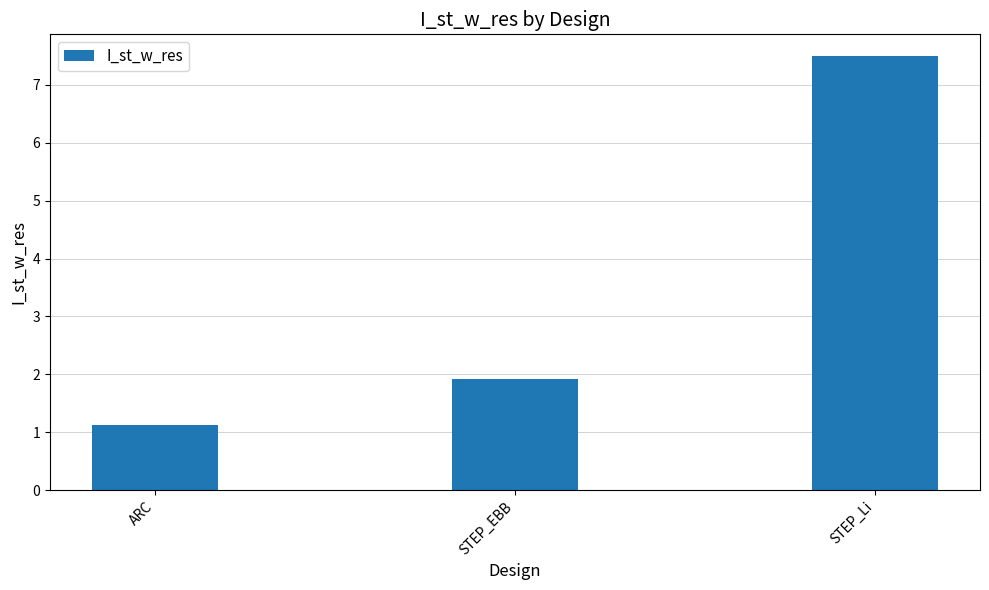

Read the value at ARC.

1.1